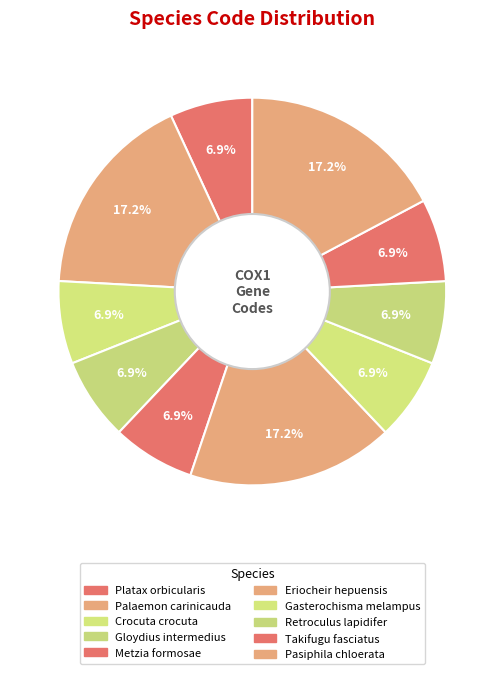

How many slices are in this pie chart?

10